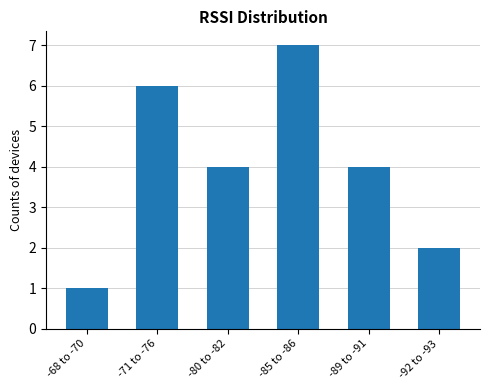

Reading left to right, what are all the values shown in this chart?

-68 to -70=1	-71 to -76=6	-80 to -82=4	-85 to -86=7	-89 to -91=4	-92 to -93=2